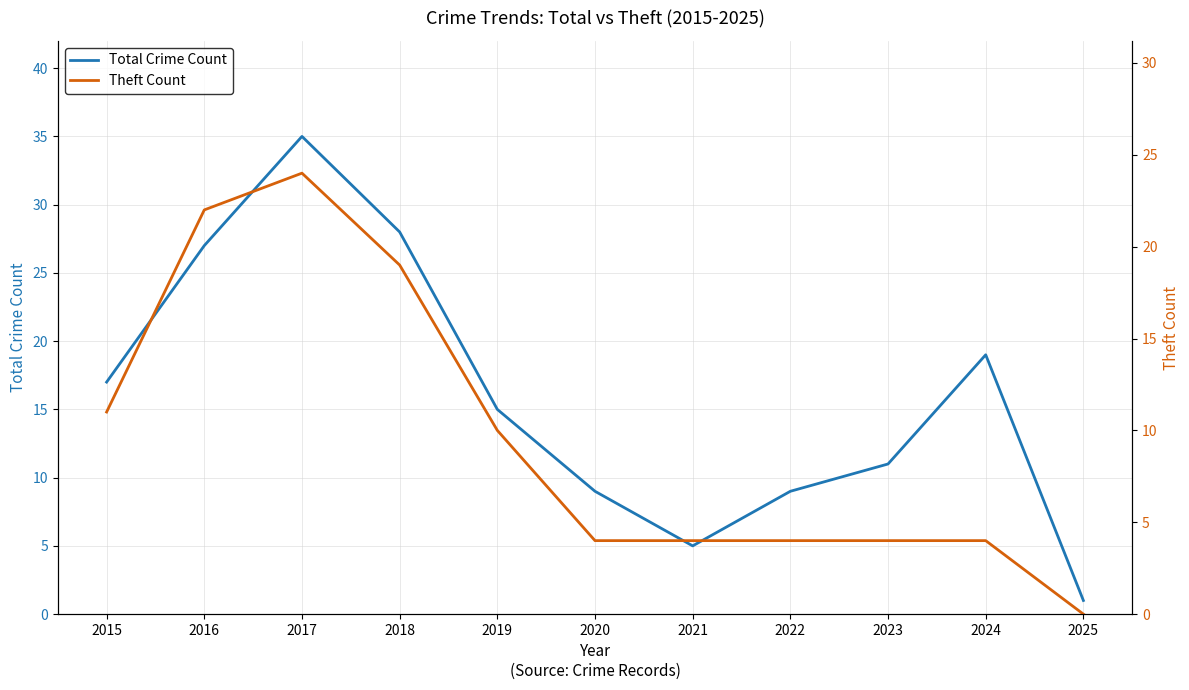

Is it true that Theft Count equals 11 at 2015?

True